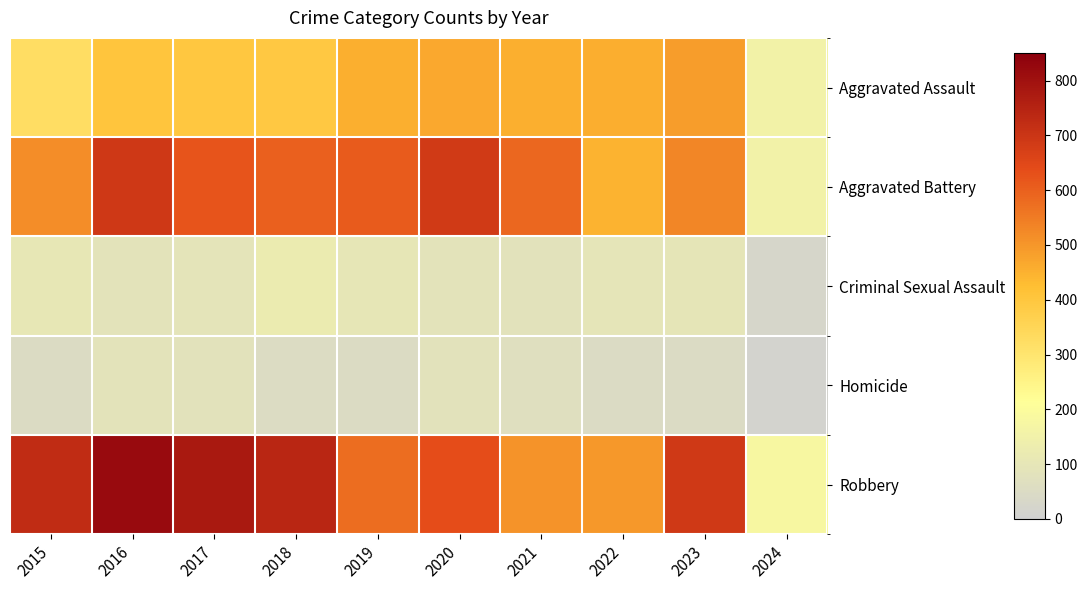

Which series changed the most between 2020 and 2023?

Aggravated Battery